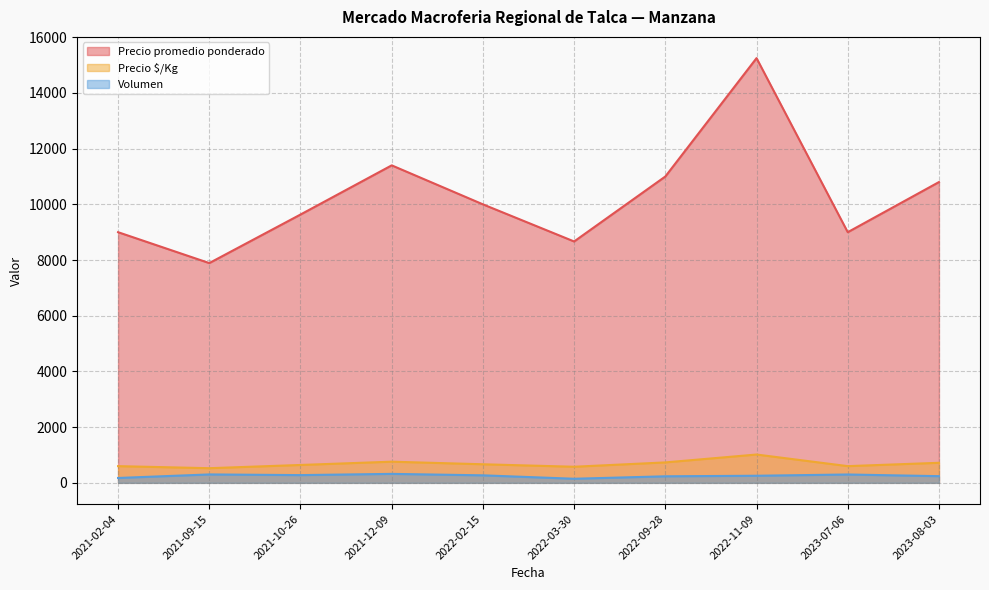

At which label does Volumen reach its minimum?

2022-03-30